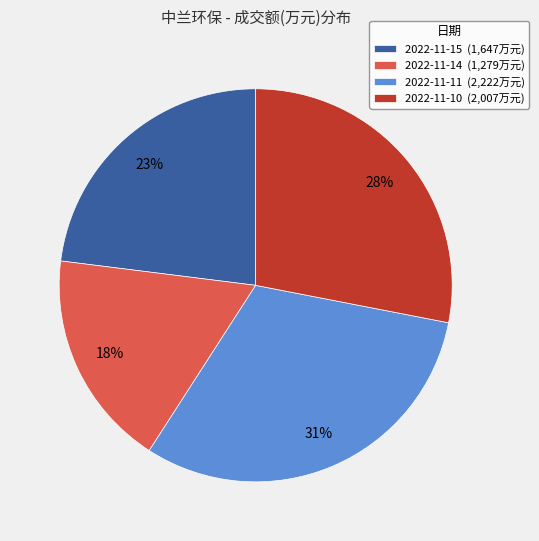

Is 2022-11-10 the majority of the pie?

No